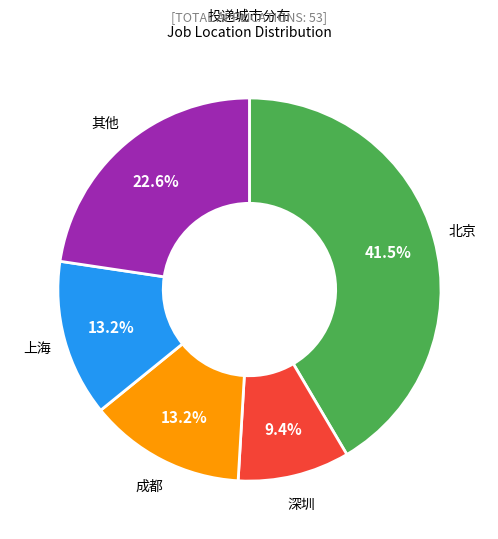

Which has a higher value, 北京 or 深圳?

北京